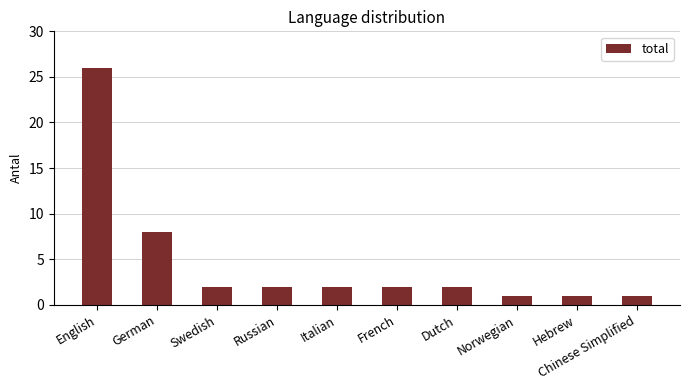

How many bars are there in total?

10